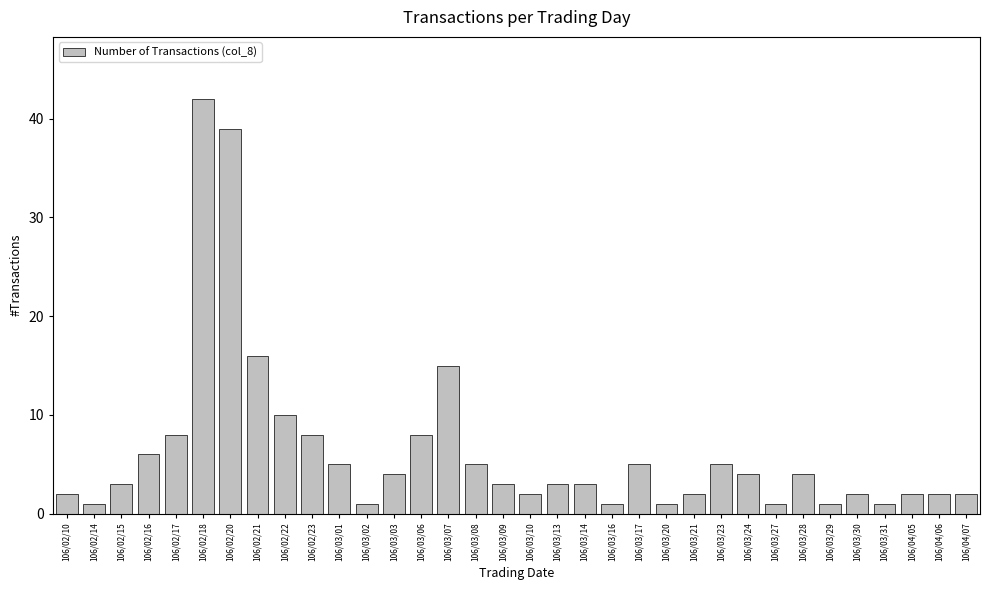

What is the smallest value displayed?

1